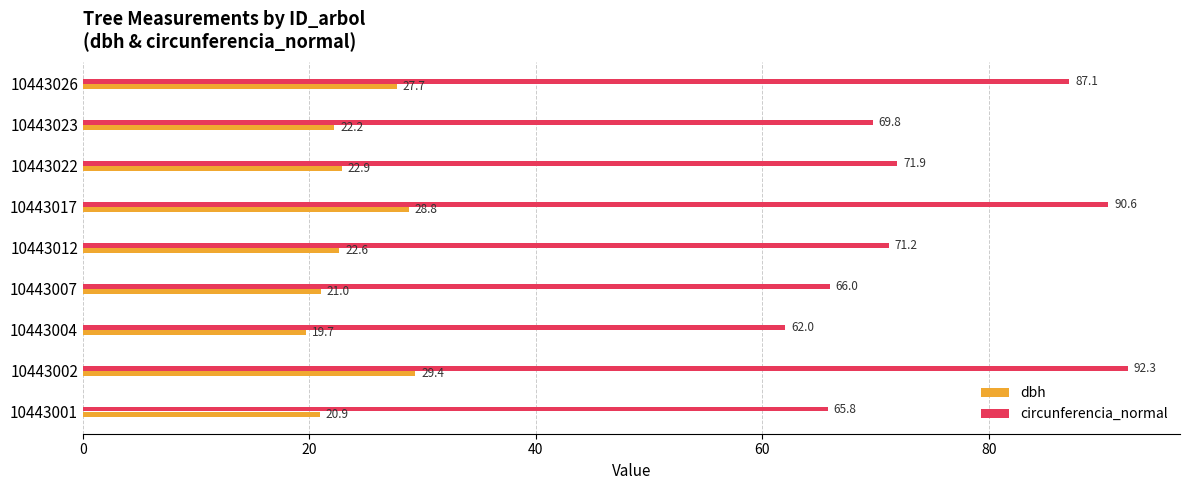

What is the total value across all series at 10443023?

92.0